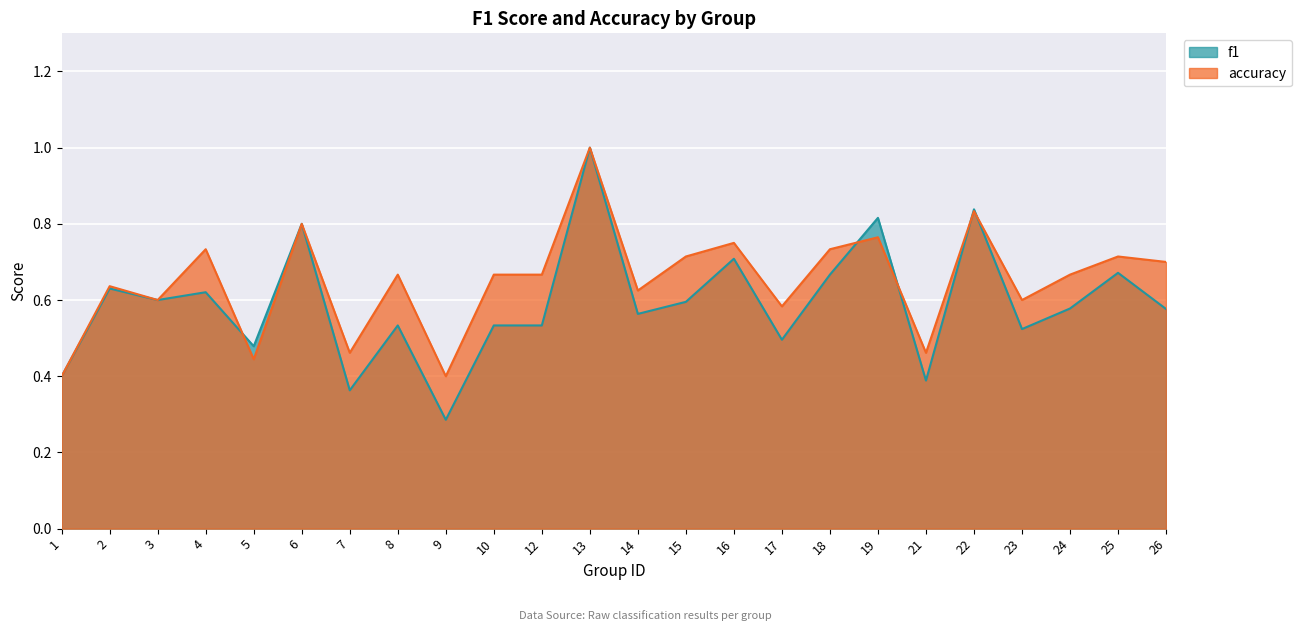

What is the difference between the accuracy values at 21 and 26?

0.2